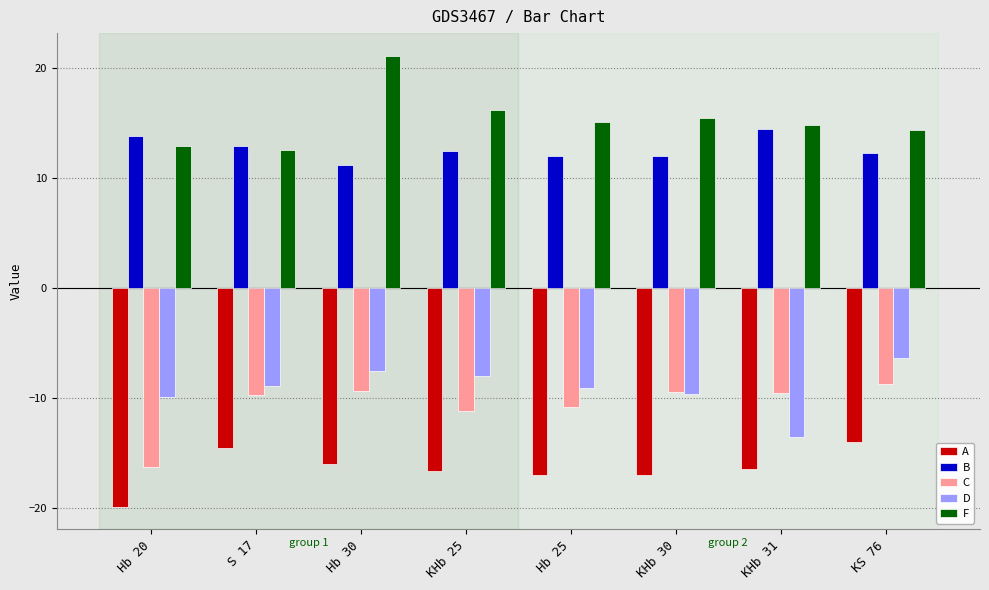

What is the value of the F bar at the 2nd from the left?

12.6